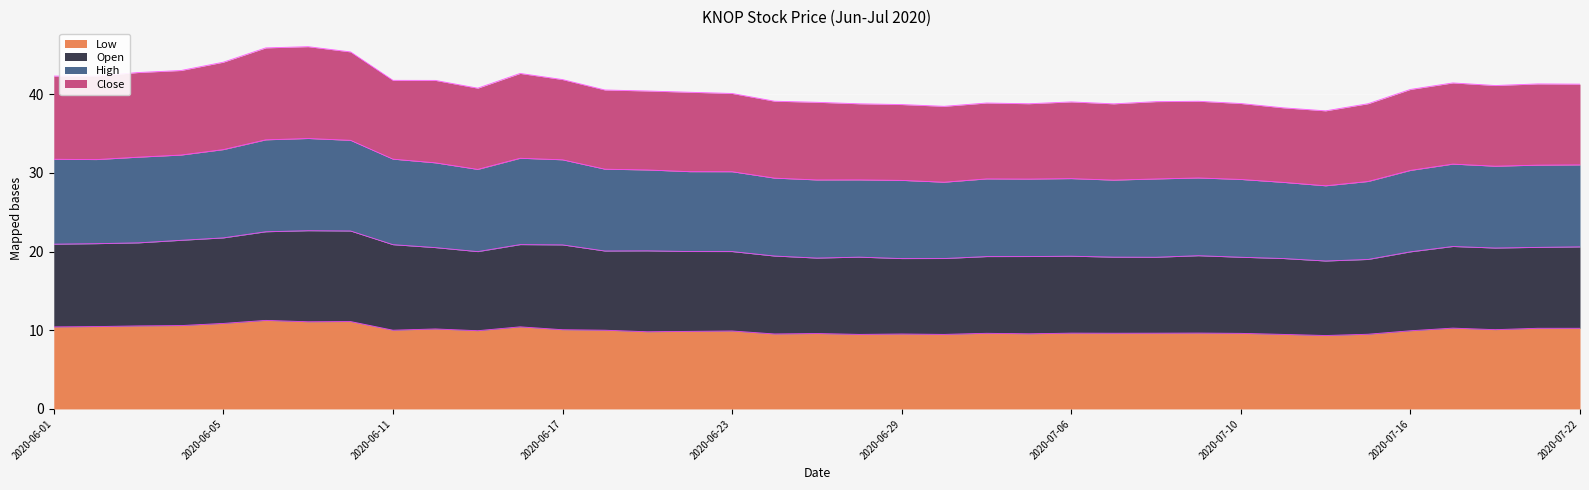

Between 2020-07-08 and 2020-07-10, which series saw the biggest shift?

High